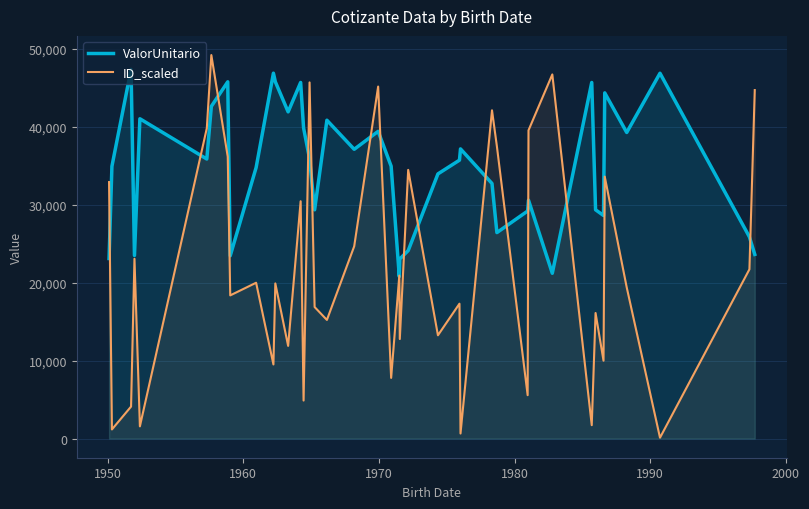

In ValorUnitario, how many points are higher than both neighbors (excluding endpoints)?

12